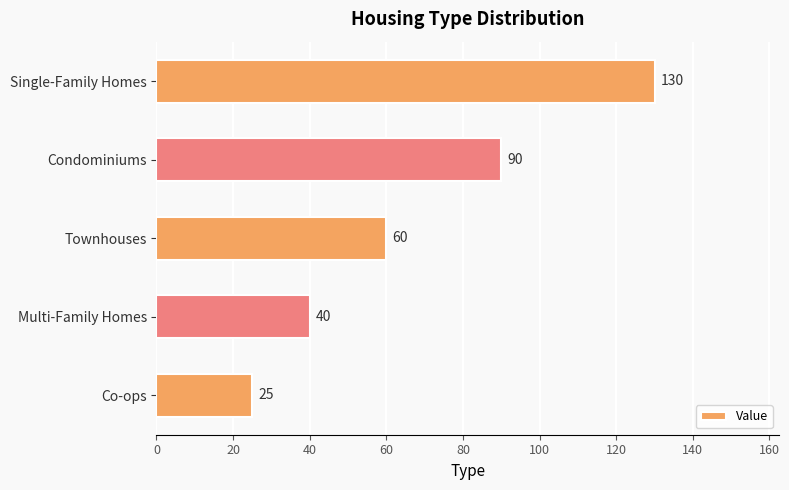

True or false: the data shows 174 at Single-Family Homes.

False